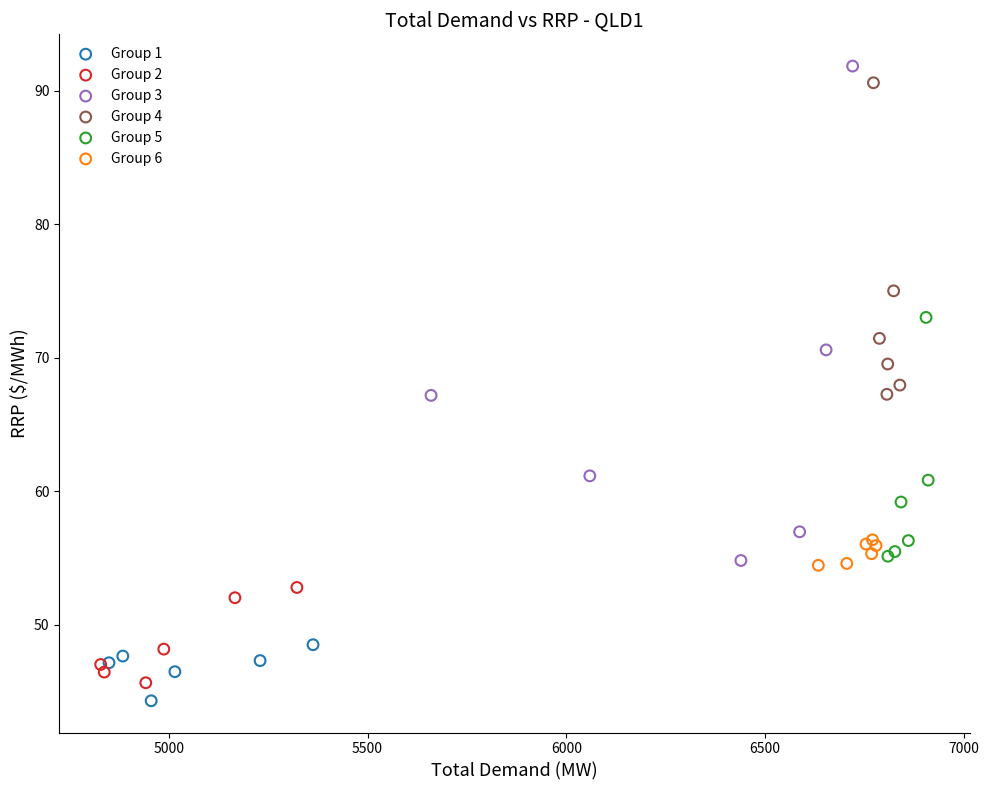

Which series has the largest Y range (max minus min)?

Group 3